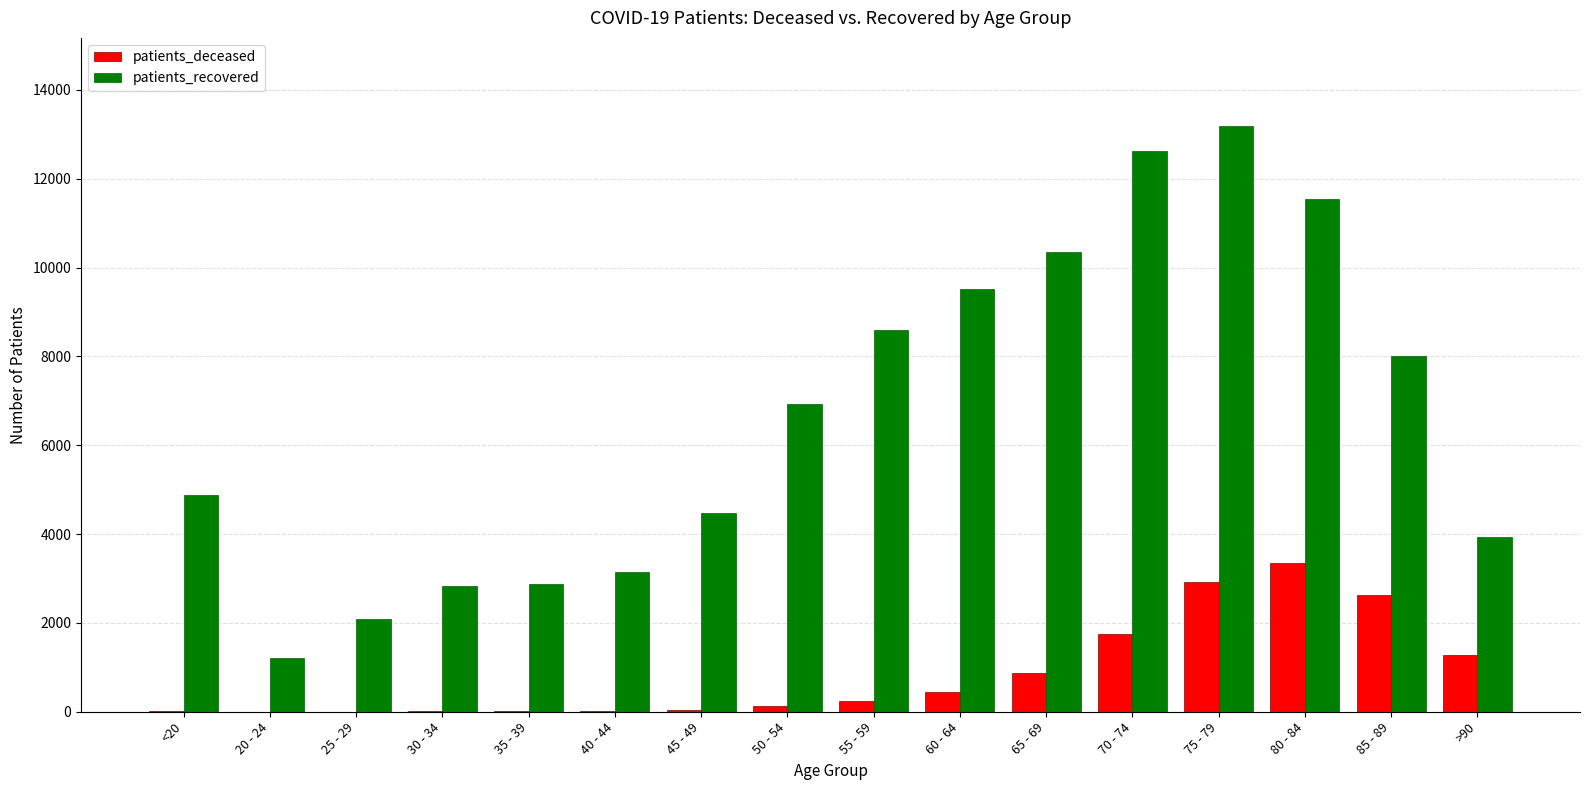

Are the bars horizontal?

No